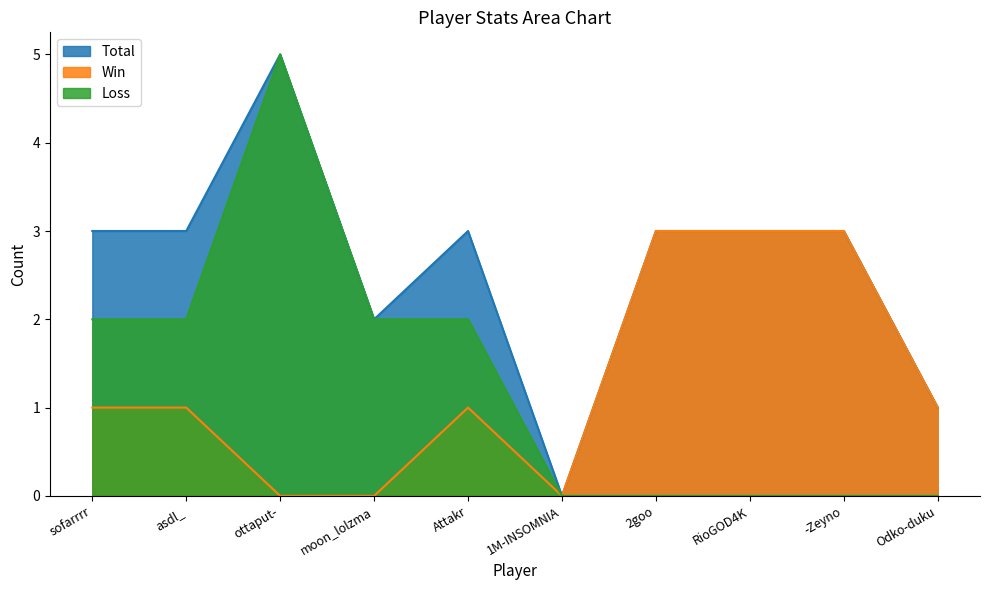

At which label does Win reach its minimum?

ottaput-